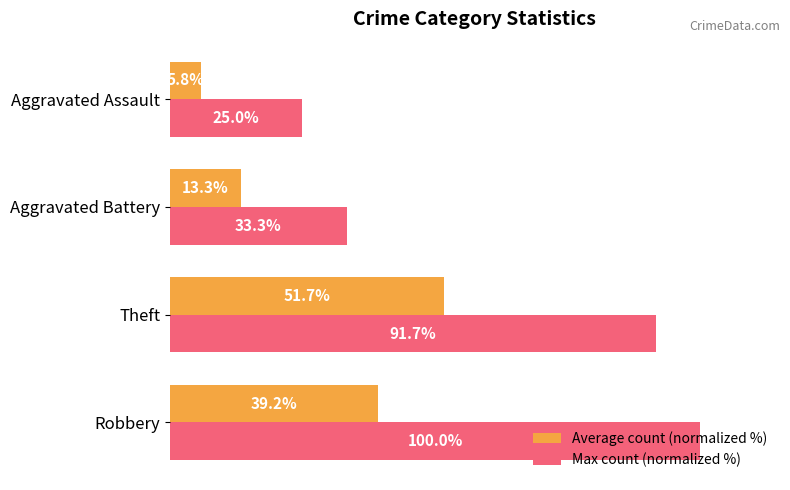

List the series in order of their overall mean, lowest first.

Average count (normalized %), Max count (normalized %)